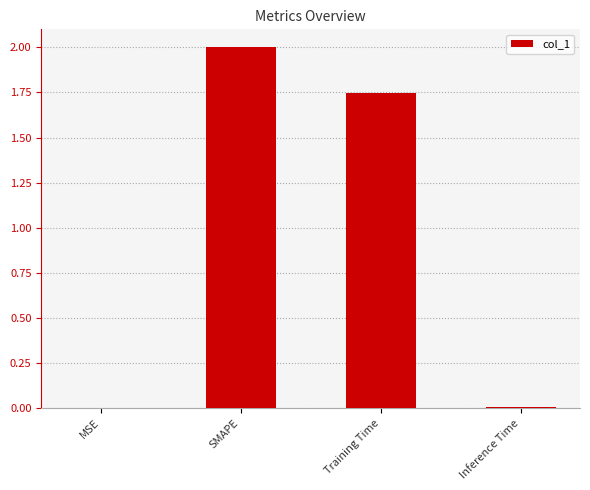

At which label is the value closest to 1?

Training Time